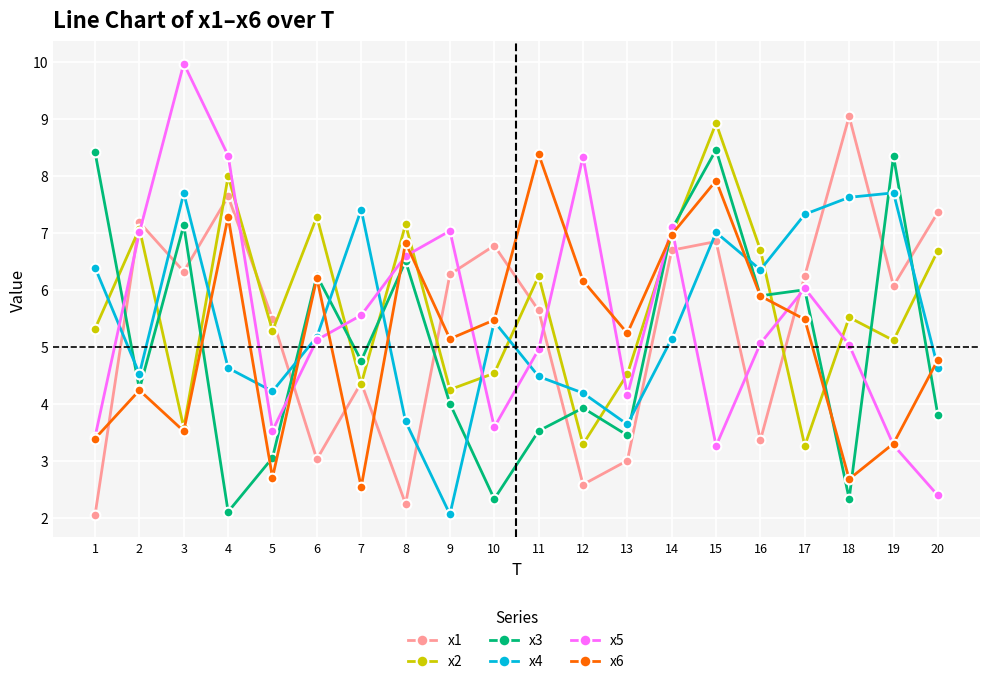

Is the value of x6 at 5 greater than the value of x3 at 17?

No